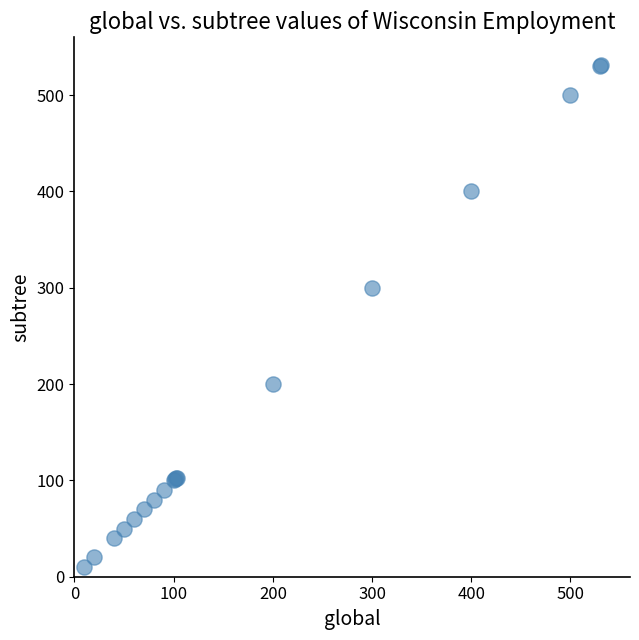

What Y value in the scatter plot is closest to 270?

300